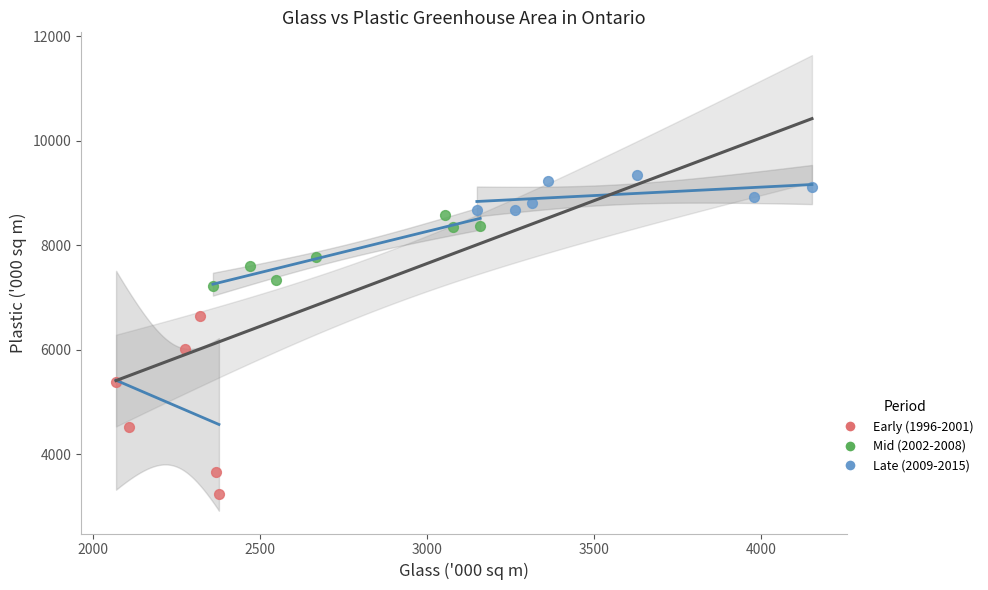

Which series reaches the minimum Y coordinate?

Early (1996-2001)